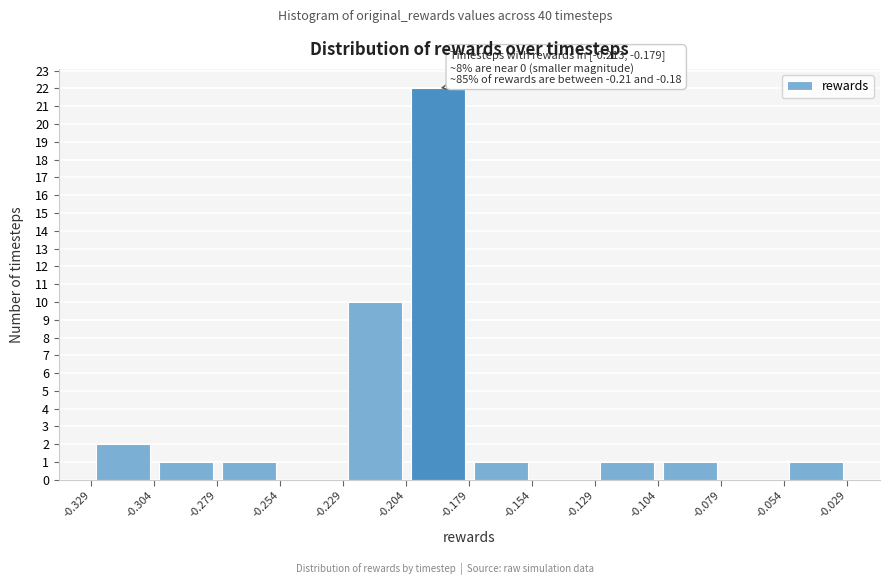

Over which range of the x-axis is the bar tallest?

-0.204 to -0.179